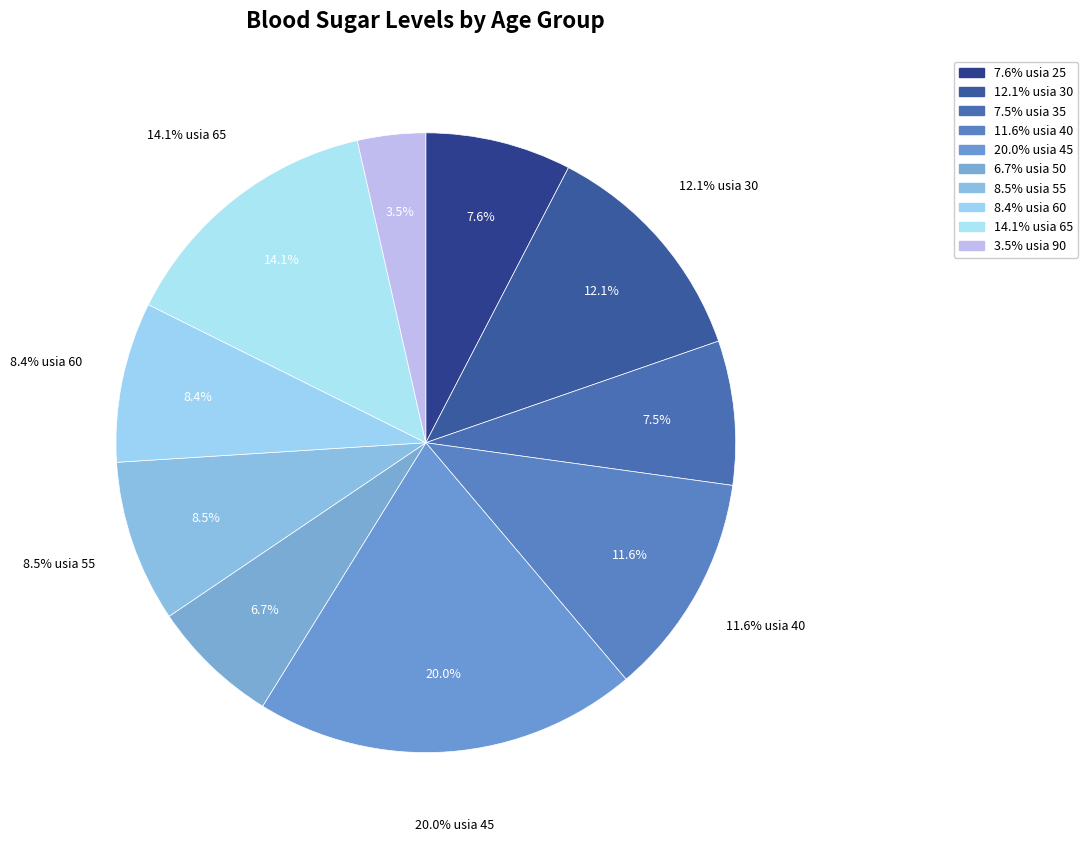

Is 40 the majority of the pie?

No